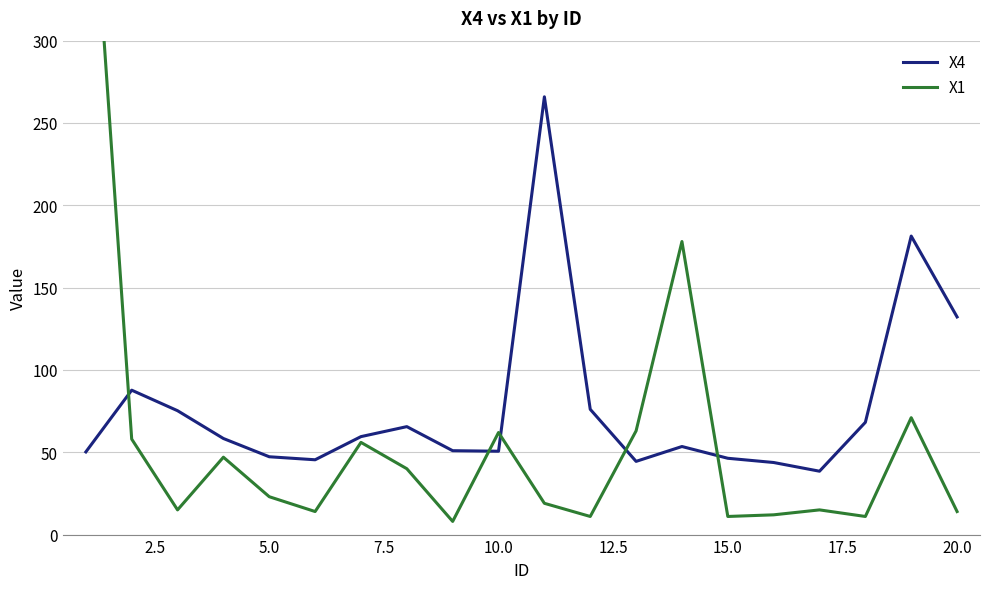

What is the difference between the maximum and minimum values in the X1 series?

452.0